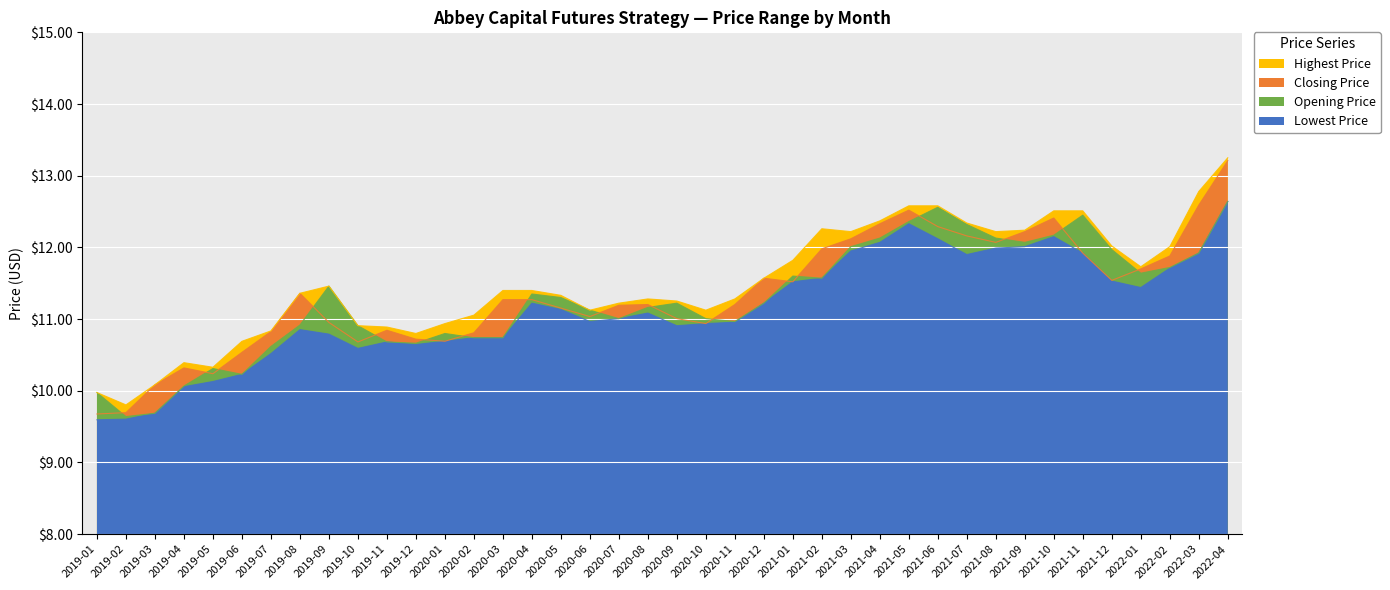

True or false: Lowest Price and Highest Price cross at least once.

False